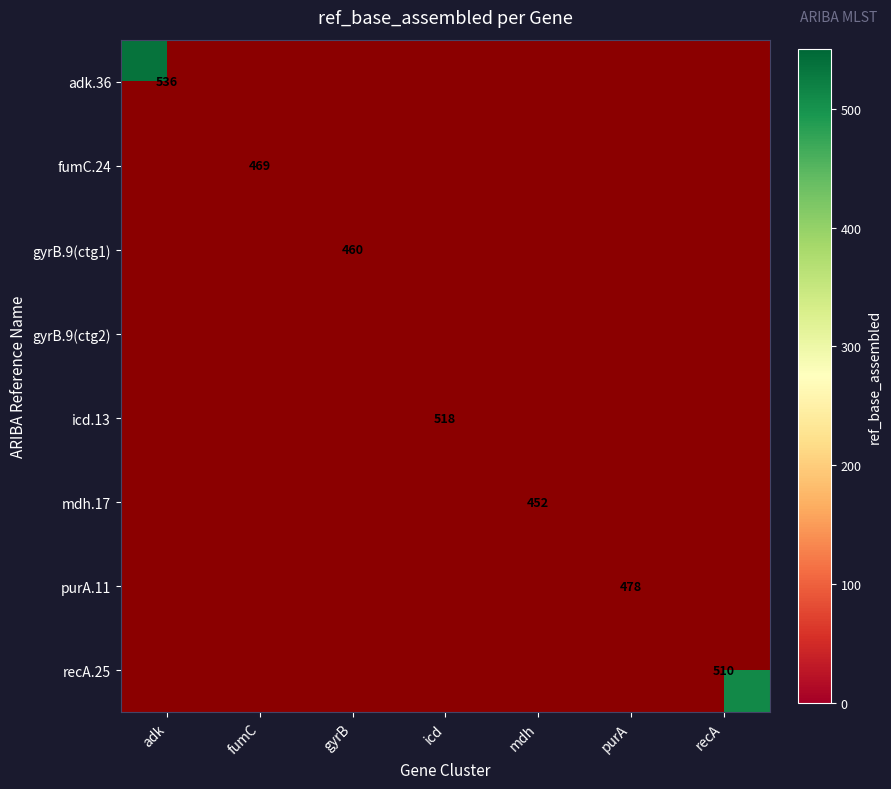

At which category does the chart reach its minimum across all series?

mdh